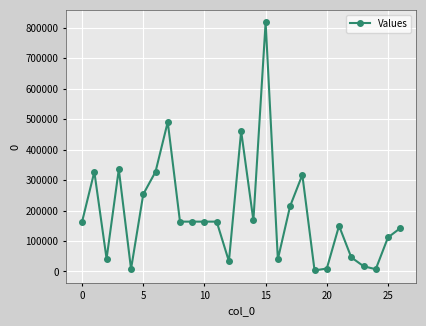

How many data points are less than 163710?

12